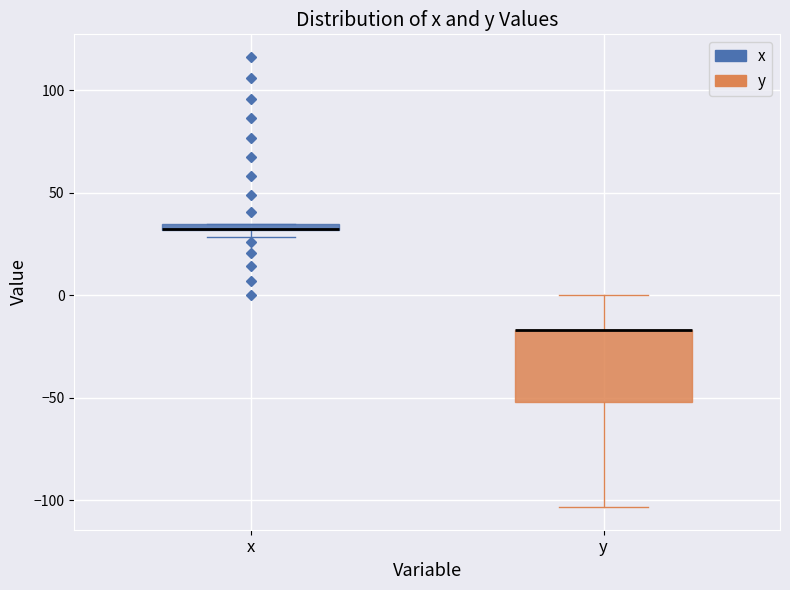

Where is the upper edge of the box for y on the y-axis? The values are not printed on the chart, so give them approximately, as read against the axis.

-15